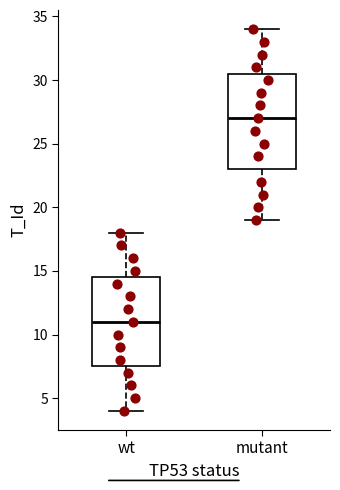

Comparing the boxes themselves (not the whiskers), which one is the tallest?

mutant